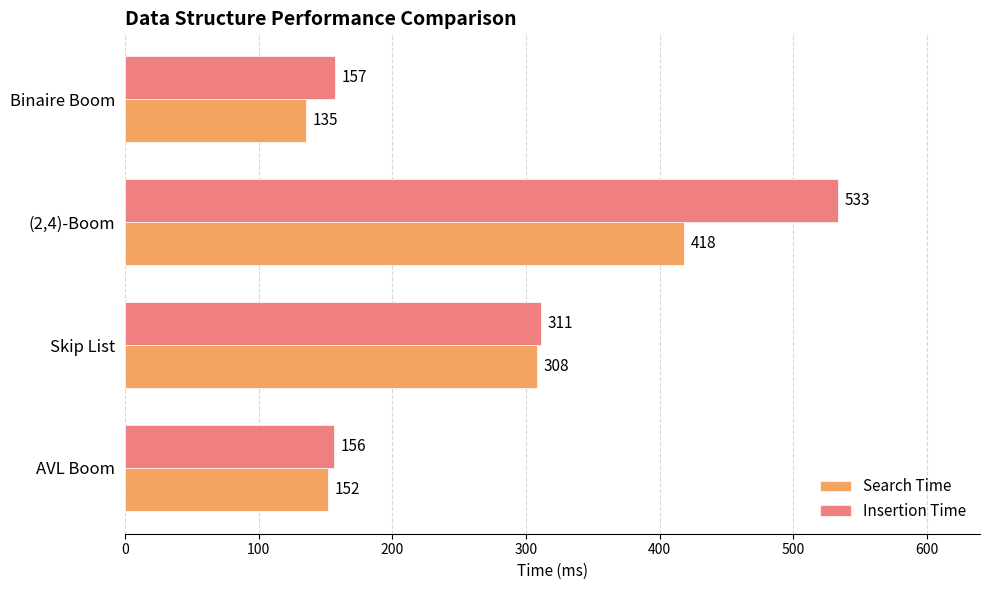

Is the value of Search Time at AVL Boom greater than the value of Insertion Time at Binaire Boom?

No